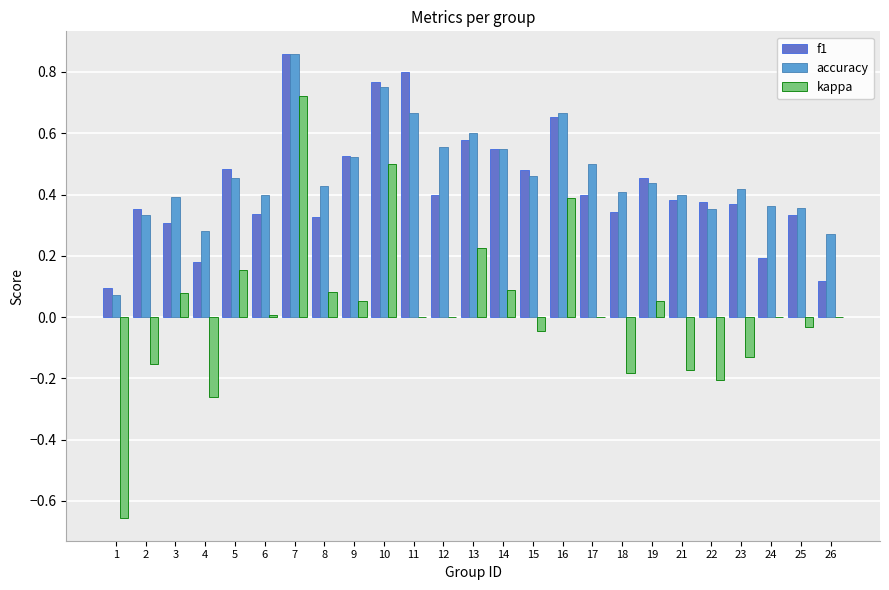

Which series has the largest range (max minus min)?

kappa